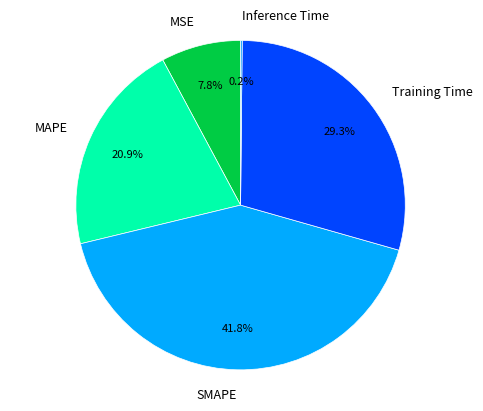

What is the largest slice in the pie chart?

SMAPE